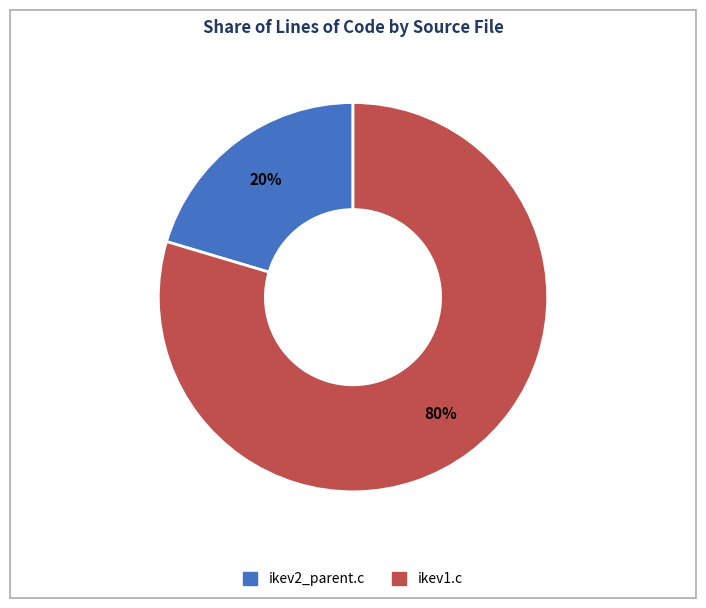

To the nearest percent, what percentage of the pie is ikev1.c?

80%